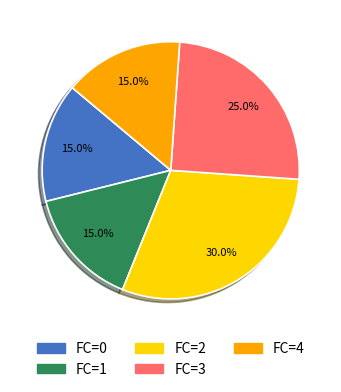

How many segments does this pie chart have?

5